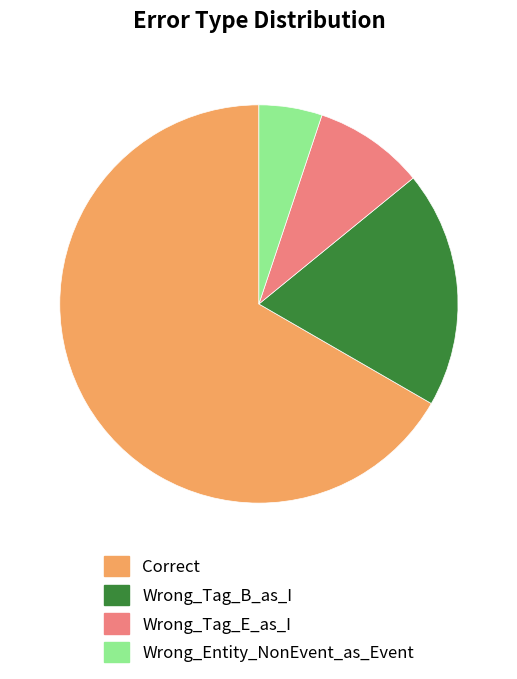

The Wrong_Entity_NonEvent_as_Event slice represents 5% of the pie. True or false?

True